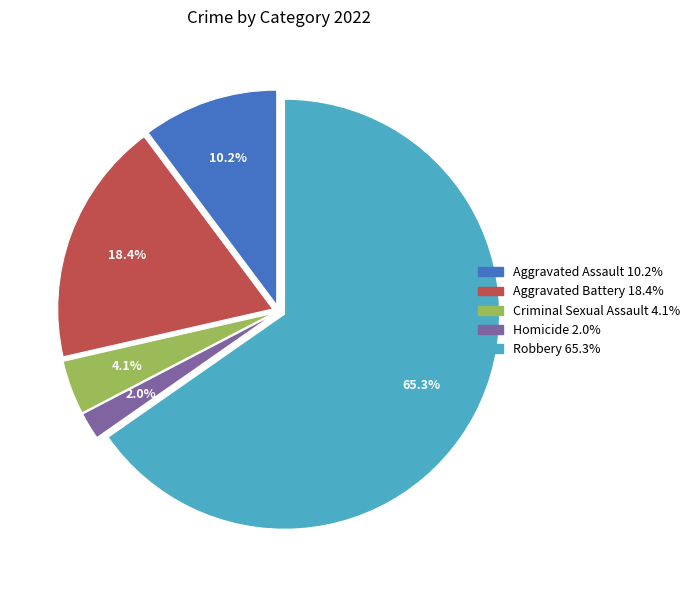

The Aggravated Assault slice represents 10% of the pie. True or false?

True